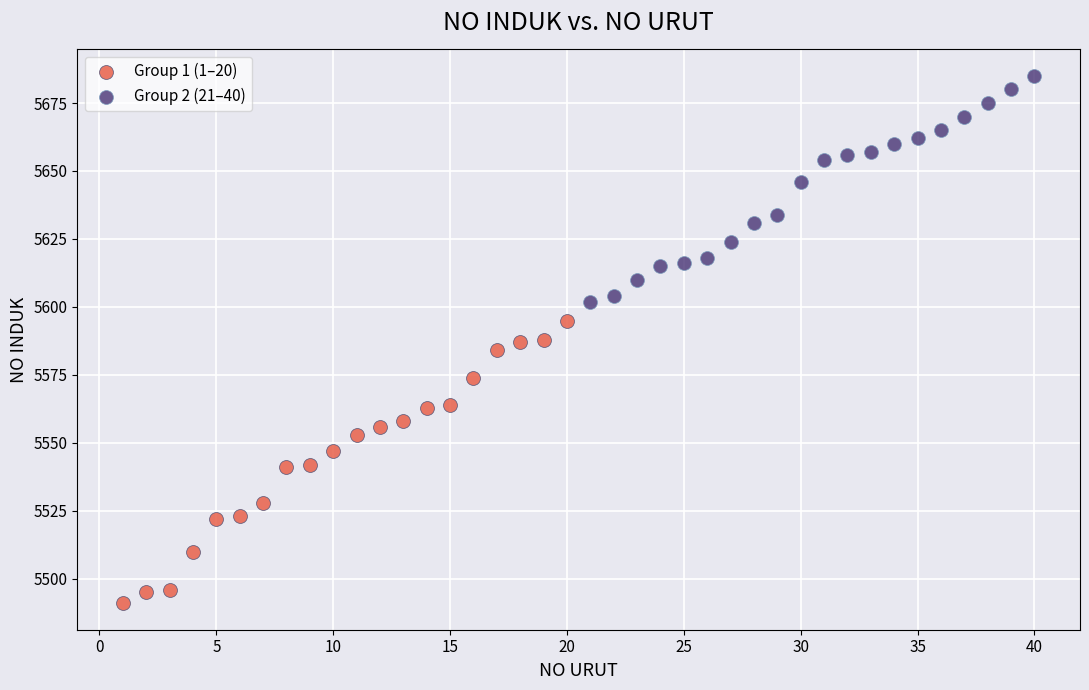

Which series has the widest spread of Y values?

Group 1 (1–20)